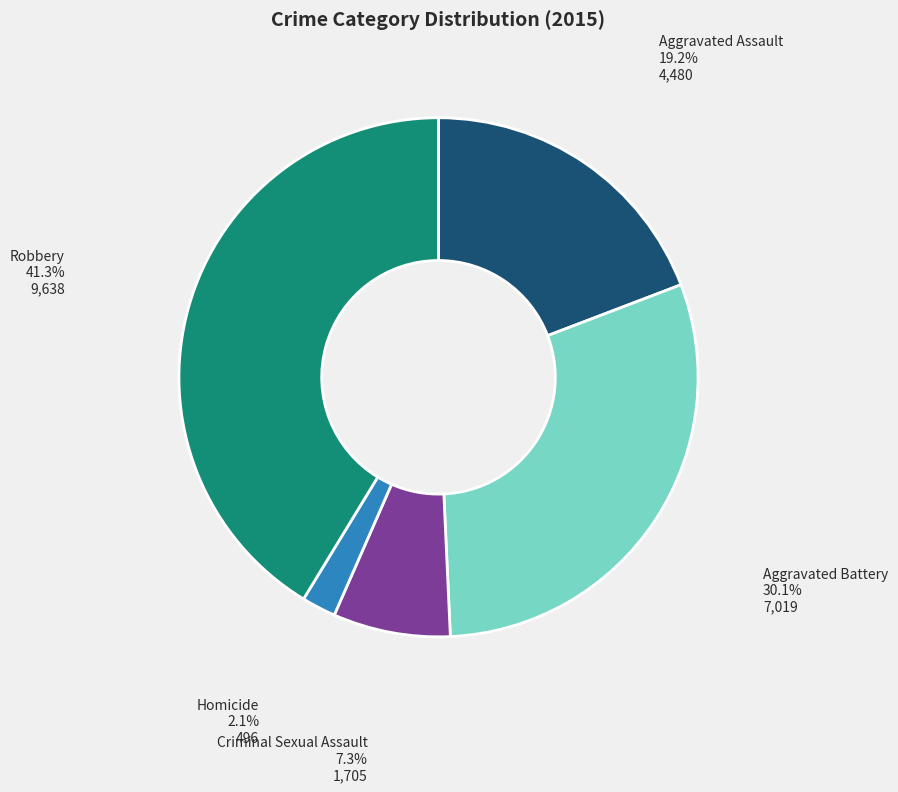

What percentage do Aggravated Battery and Criminal Sexual Assault together represent?

37.4%